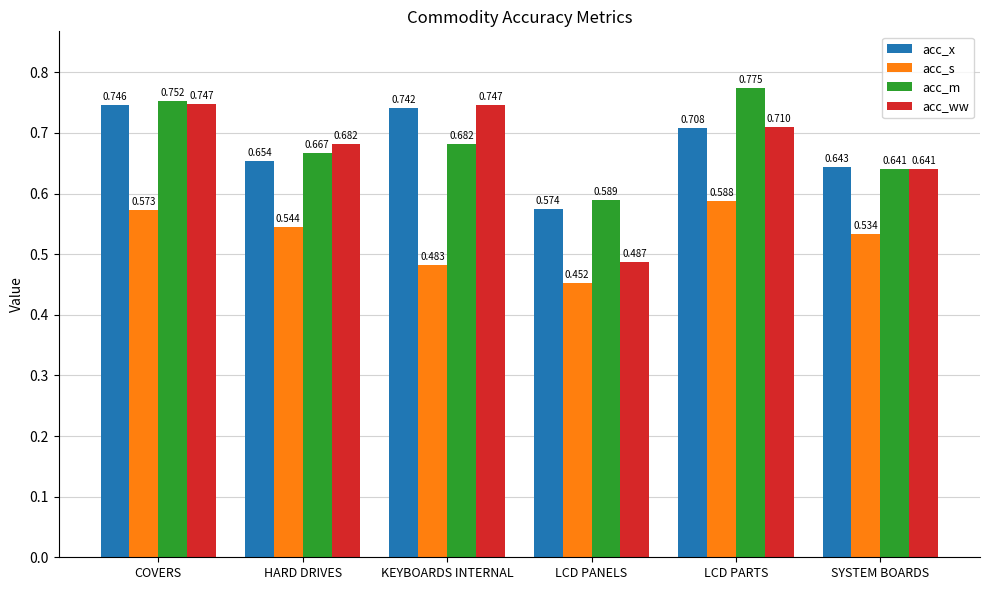

How many groups of bars are there?

6